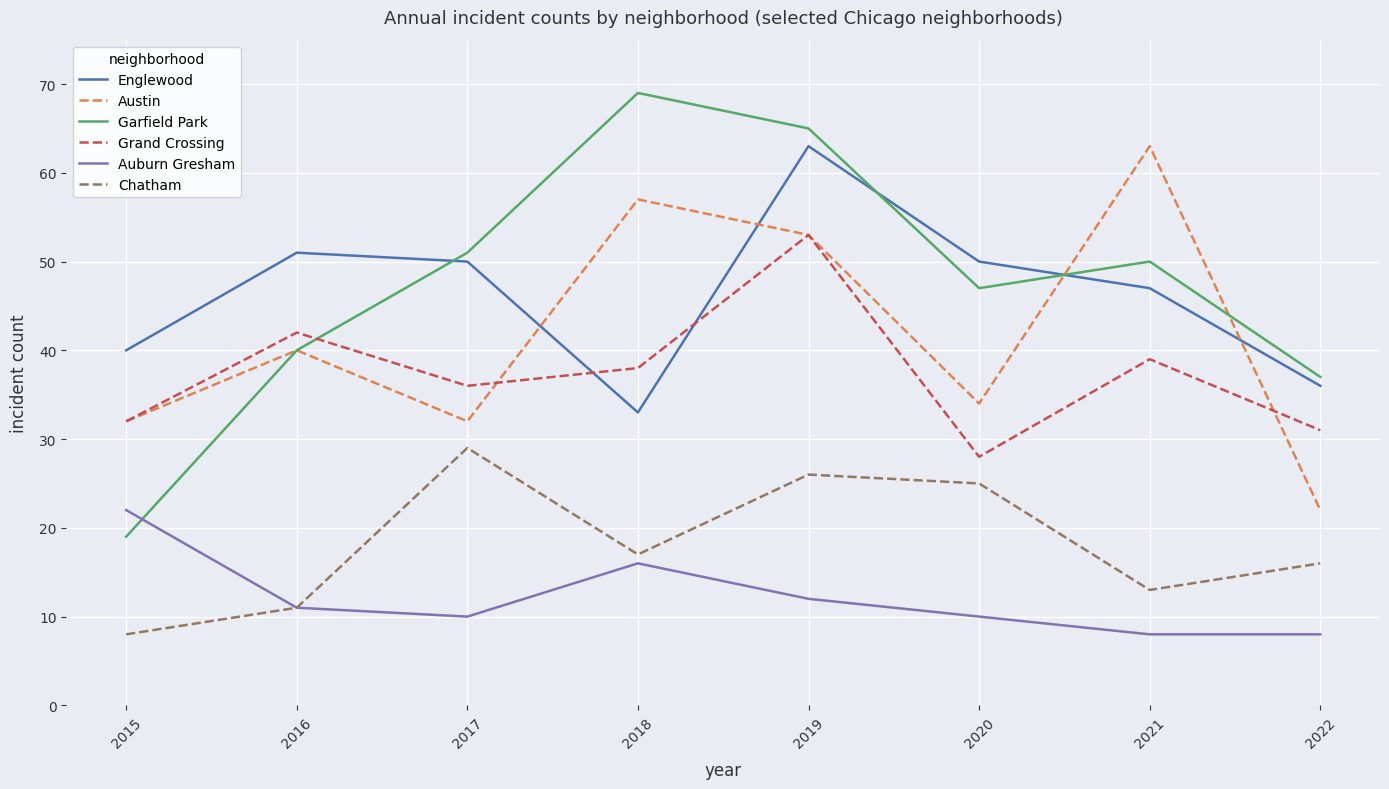

What is the approximate value of Auburn Gresham at 2017?

10